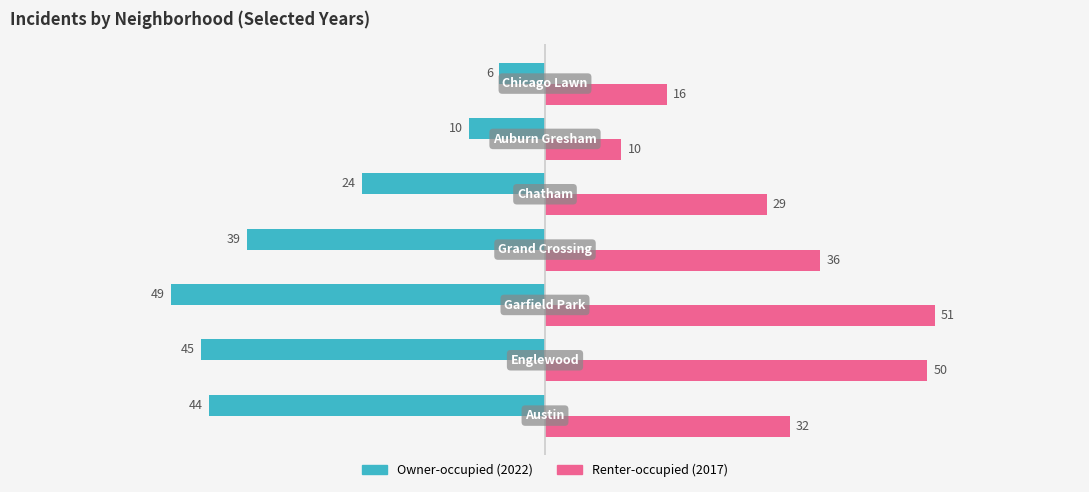

What is the maximum value shown in the chart?

51